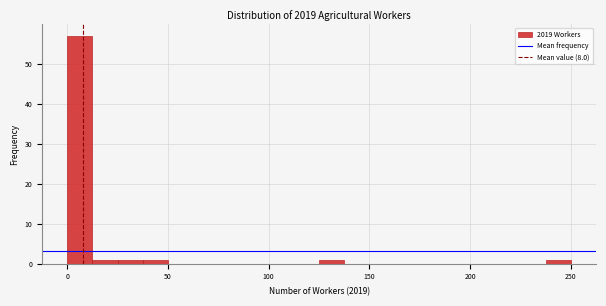

Read against the x-axis, roughly where is the centre of the tallest bar?

5